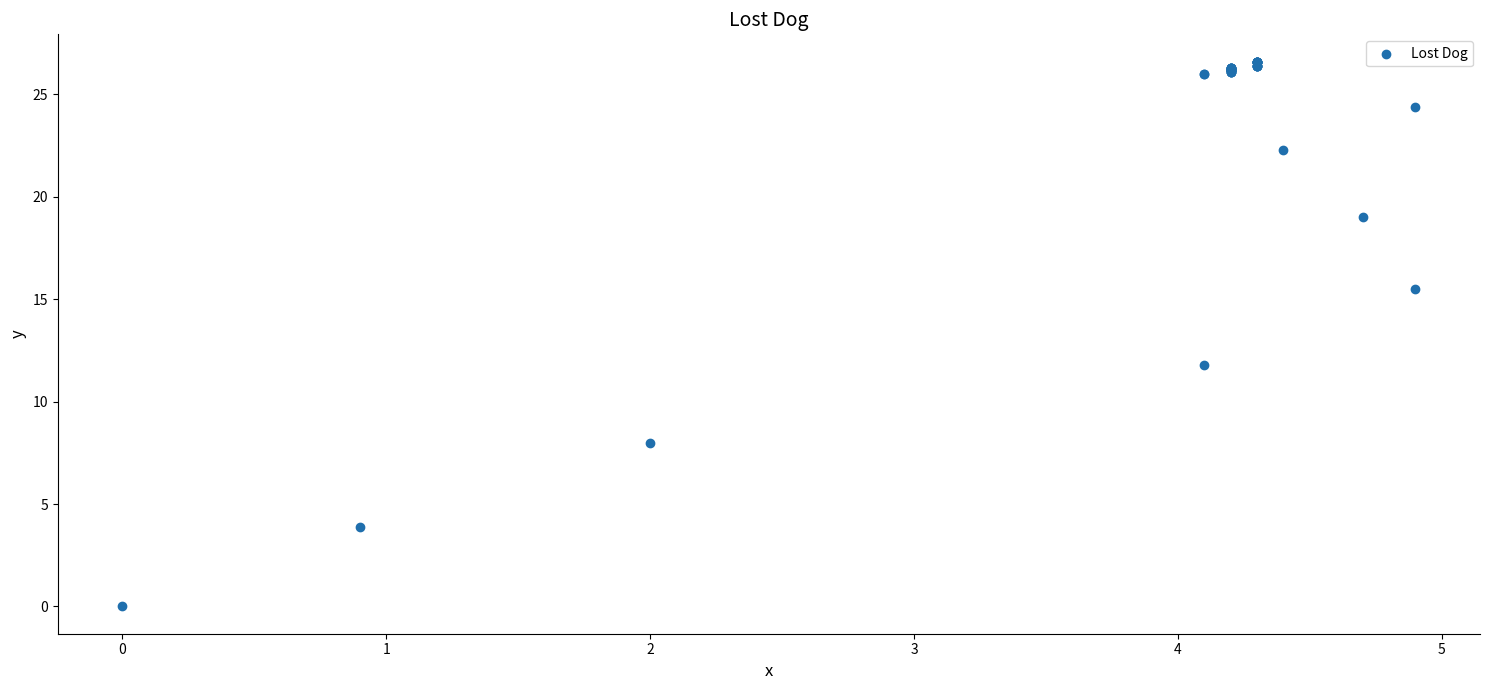

What Y value in the scatter plot is closest to 13?

11.8